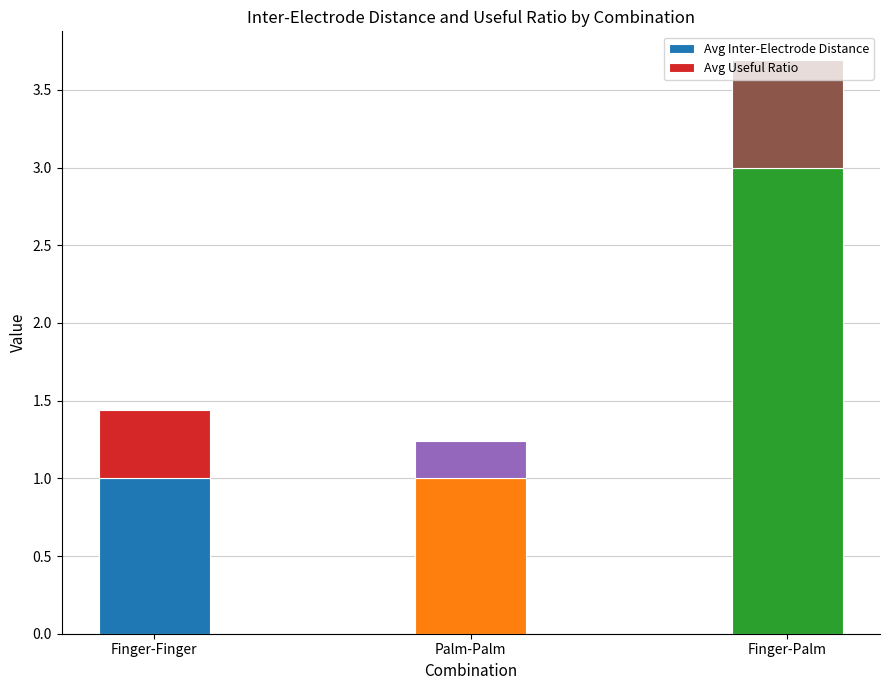

What is the difference between the maximum and minimum values in the Avg Inter-Electrode Distance series?

2.0